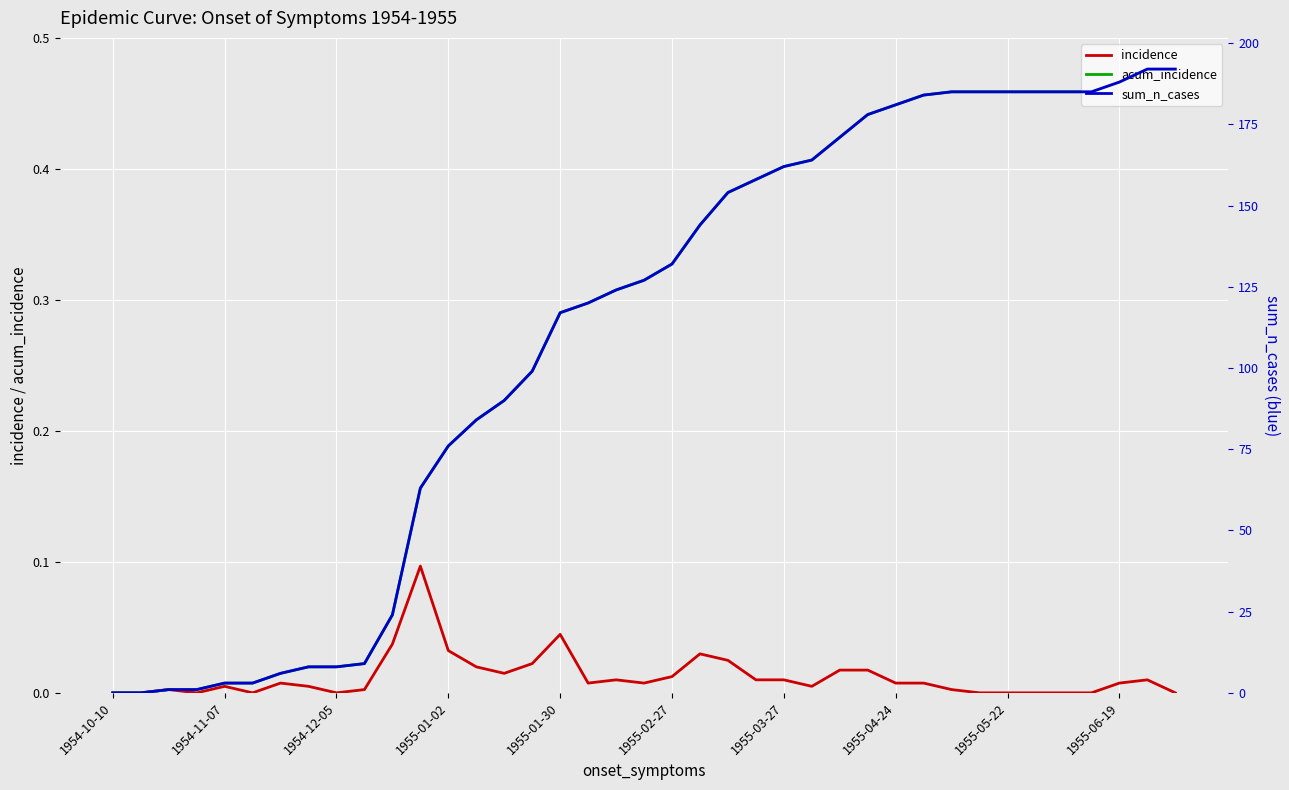

True or false: acum_incidence has a value of -0.2 at 1954-11-07.

False